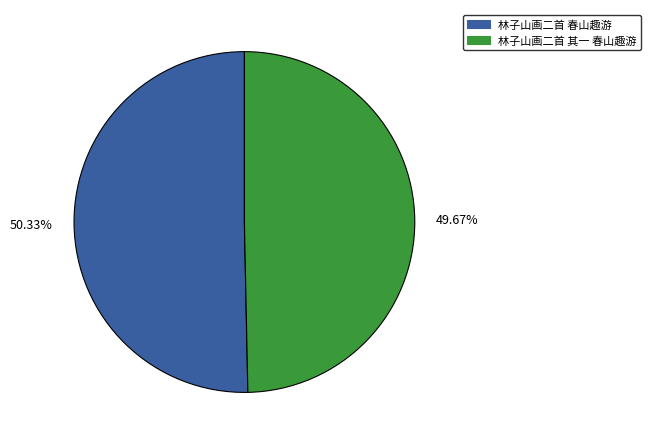

Combined, do 林子山画二首 春山趣游 and 林子山画二首 其一 春山趣游 account for over 50%?

Yes